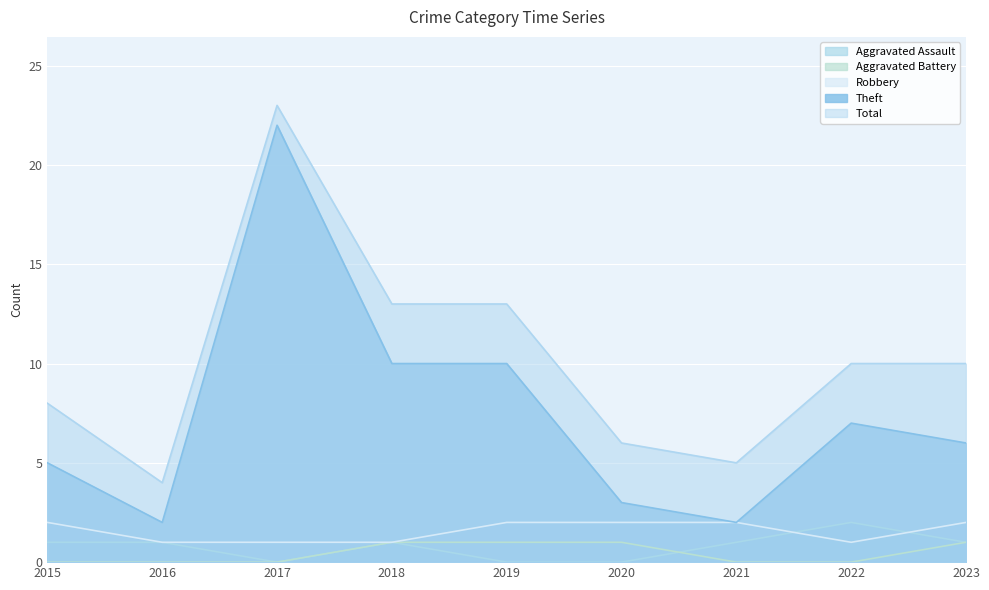

Count the number of categories in the chart.

9